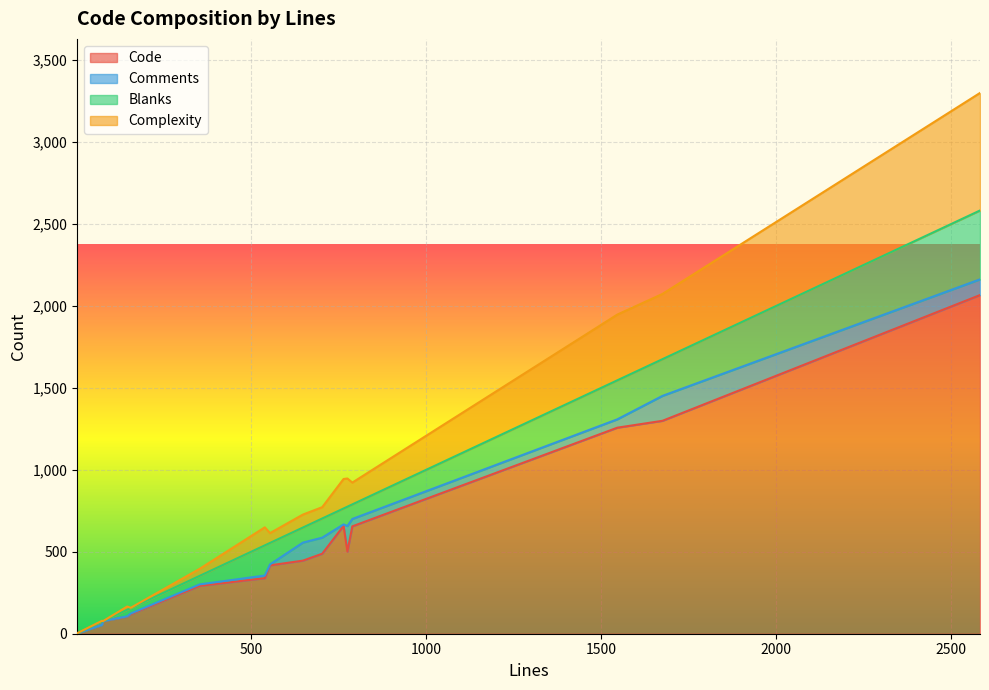

What is the highest value of the Comments series?

156